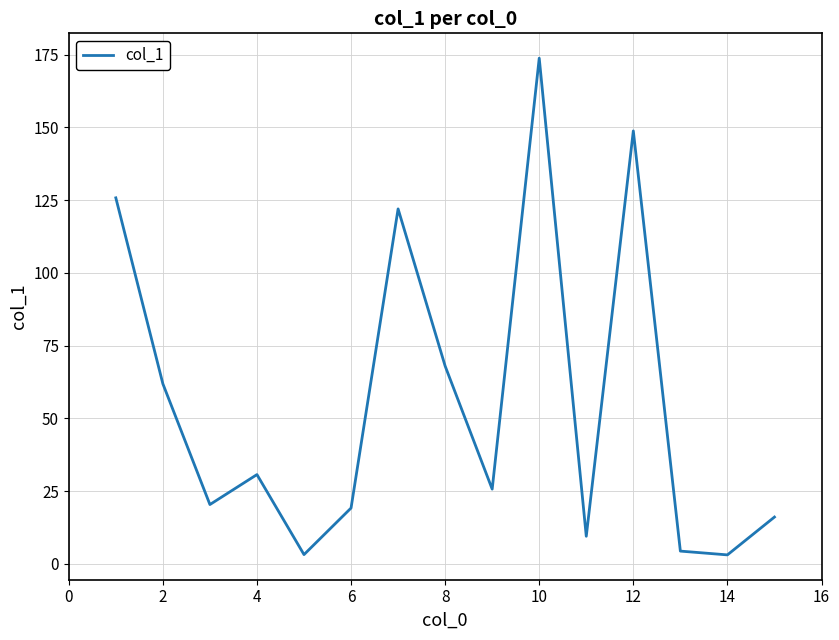

What is the difference between the maximum and minimum values?

170.7